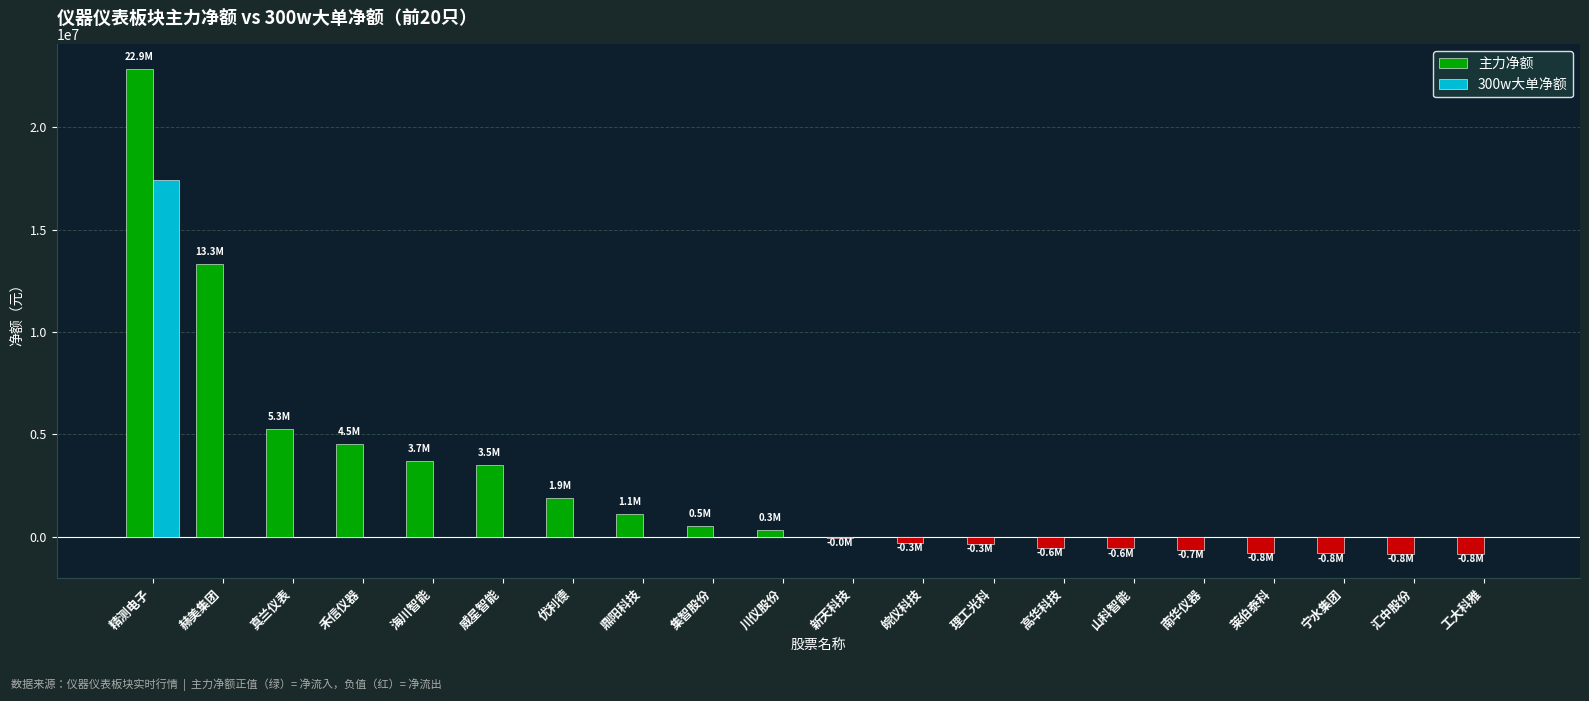

The 300w大单净额 series shows 0 at 鼎阳科技. True or false?

True